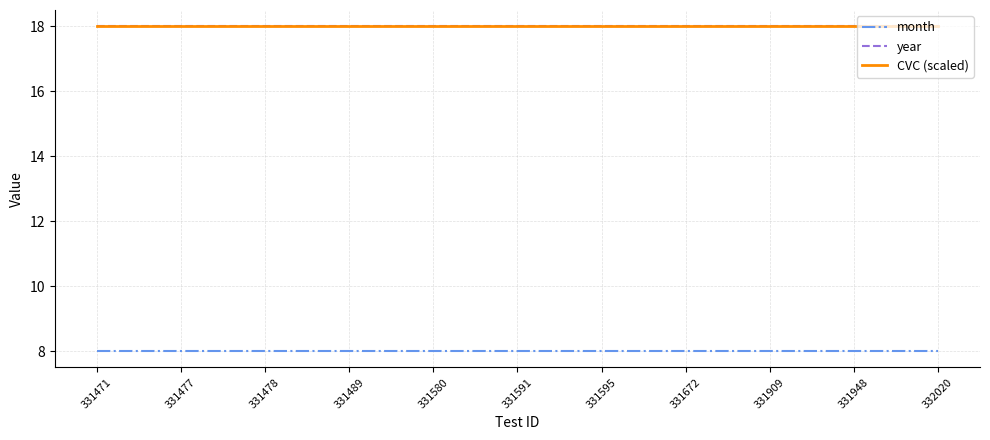

What is the spread (max minus min) of values at 331471?

10